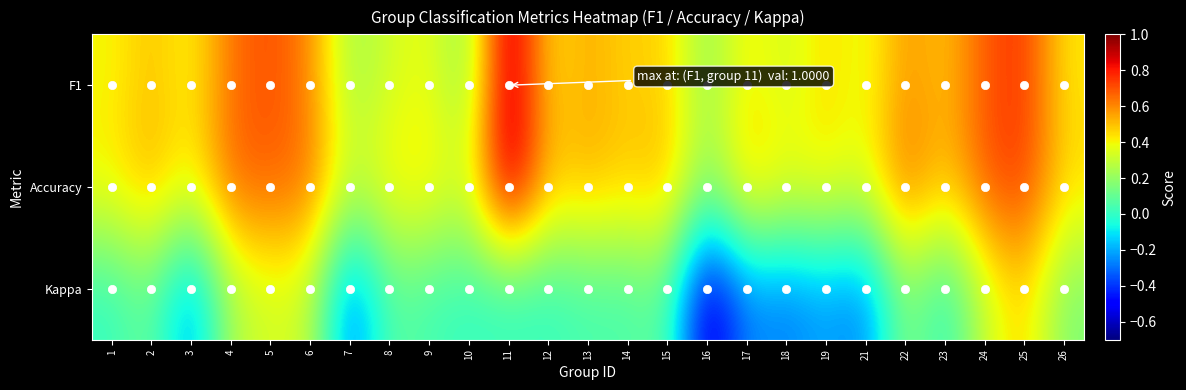

Reading left to right, extract all data points from this chart.

F1: 1=0.4	2=0.5	3=0.4	4=0.6	5=0.7	6=0.6	7=0.2	8=0.3	9=0.4	10=0.2	11=1.0	12=0.4	13=0.5	14=0.5	15=0.5	16=0.2	17=0.4	18=0.3	19=0.5	21=0.4	22=0.6	23=0.5	24=0.7	25=0.8	26=0.4
Accuracy: 1=0.4	2=0.5	3=0.4	4=0.7	5=0.7	6=0.7	7=0.3	8=0.4	9=0.4	10=0.3	11=1.0	12=0.5	13=0.5	14=0.5	15=0.5	16=0.2	17=0.5	18=0.4	19=0.4	21=0.4	22=0.7	23=0.5	24=0.7	25=0.8	26=0.5
Kappa: 1=0.0	2=0.1	3=-0.3	4=0.3	5=0.3	6=0.3	7=-0.3	8=0.1	9=0.0	10=0.0	11=0.0	12=0.0	13=0.0	14=0.0	15=0.1	16=-0.6	17=-0.3	18=-0.3	19=-0.2	21=-0.3	22=0.2	23=-0.0	24=0.3	25=0.5	26=0.2